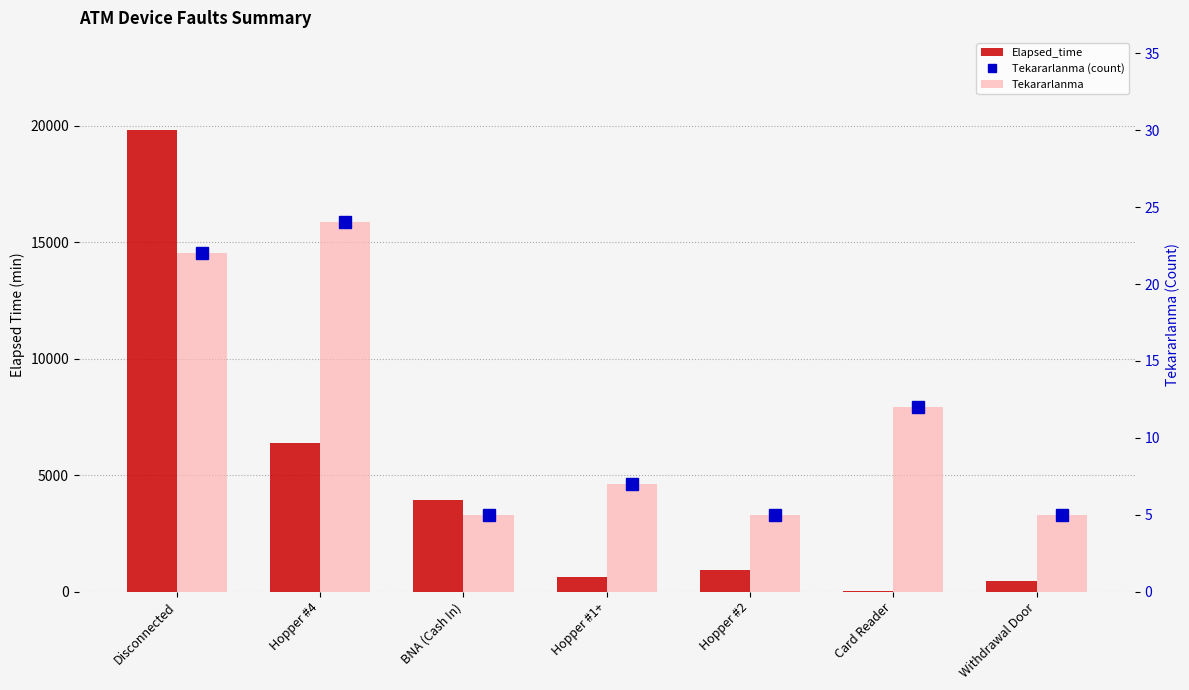

What is the value of the Elapsed_time bar at the 6th from the left?

20